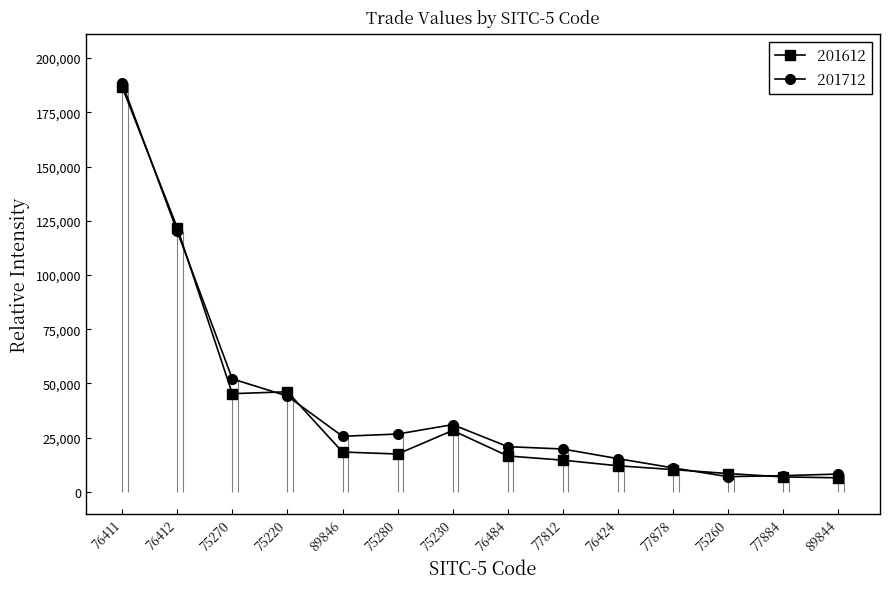

What is the difference between the maximum and minimum values in the 201712 series?

181378.7